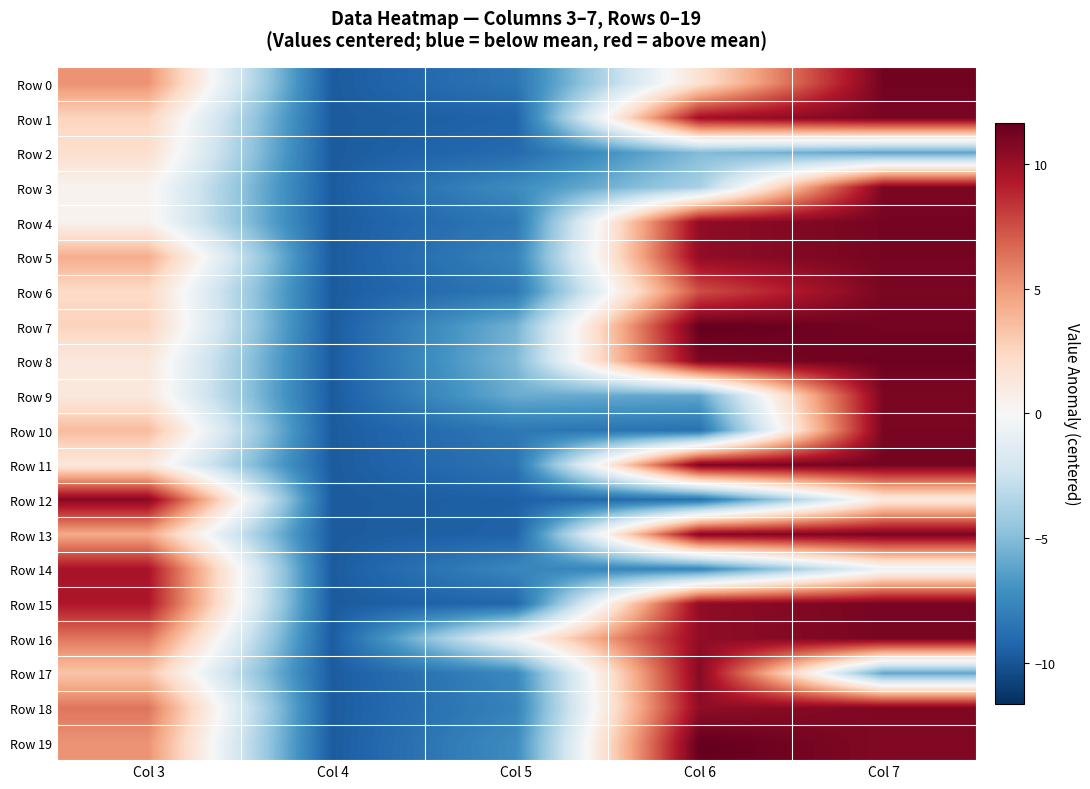

At which category is the sum across all series the highest?

Col 7